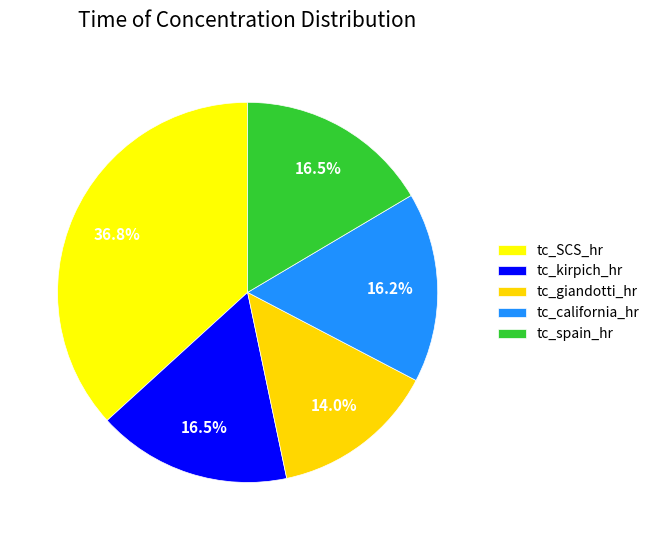

Is it true that tc_giandotti_hr is 4% of the pie?

False